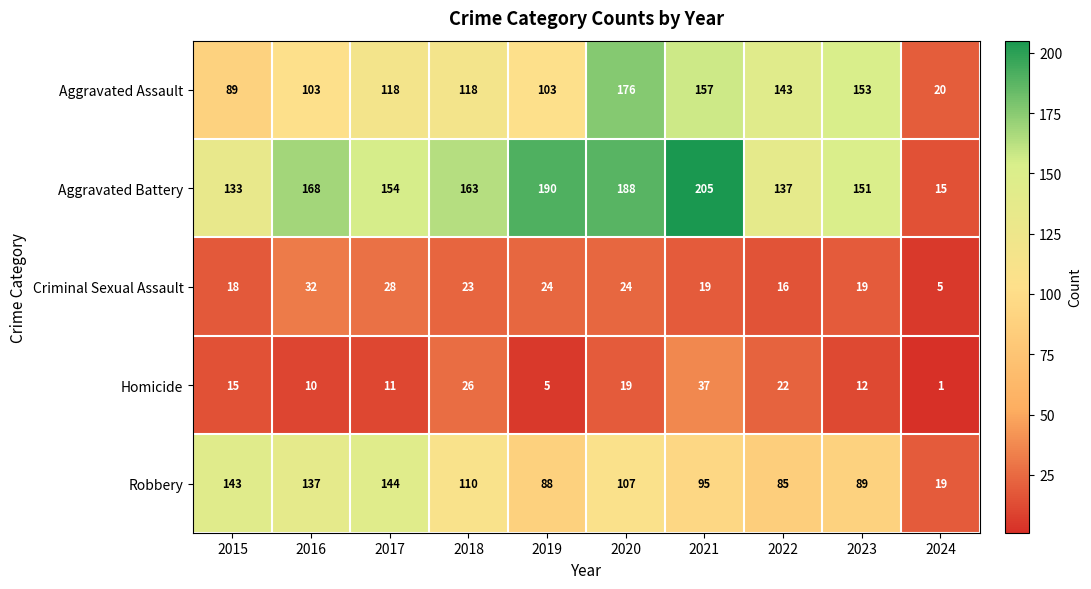

What is the greatest value displayed?

205